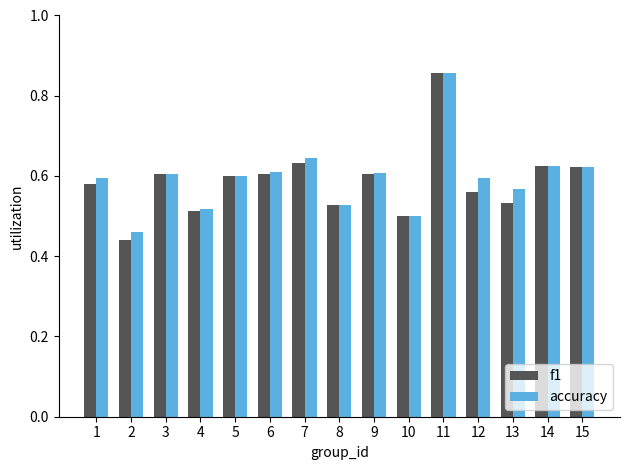

What is the sum of all f1 values?

8.8